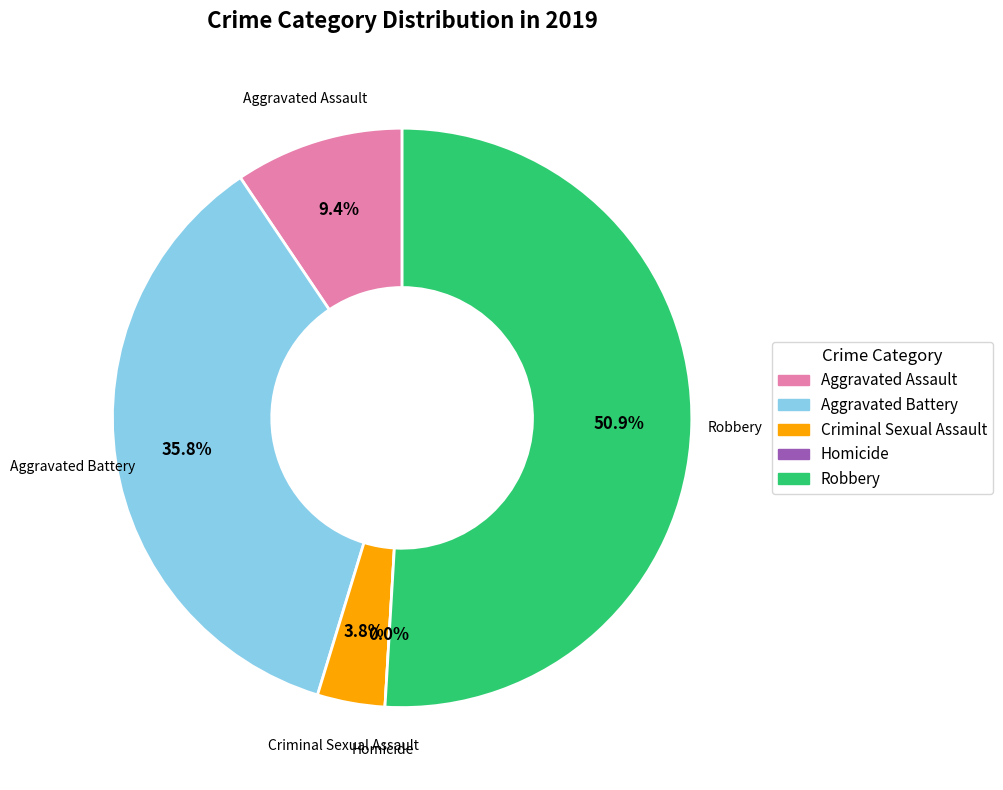

What percentage do Homicide and Aggravated Assault together represent?

9.4%